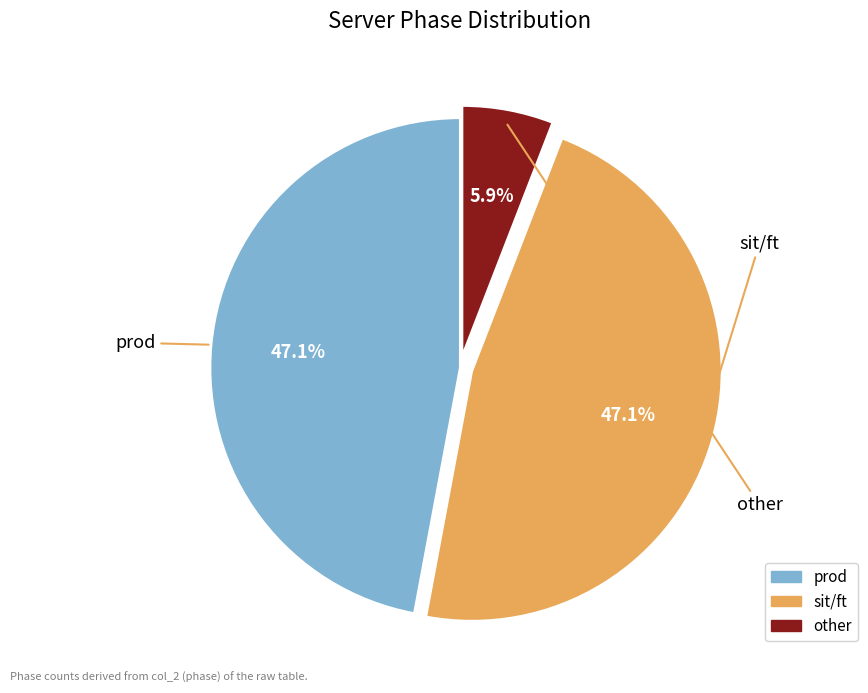

Is the sum of sit/ft and prod greater than half?

Yes